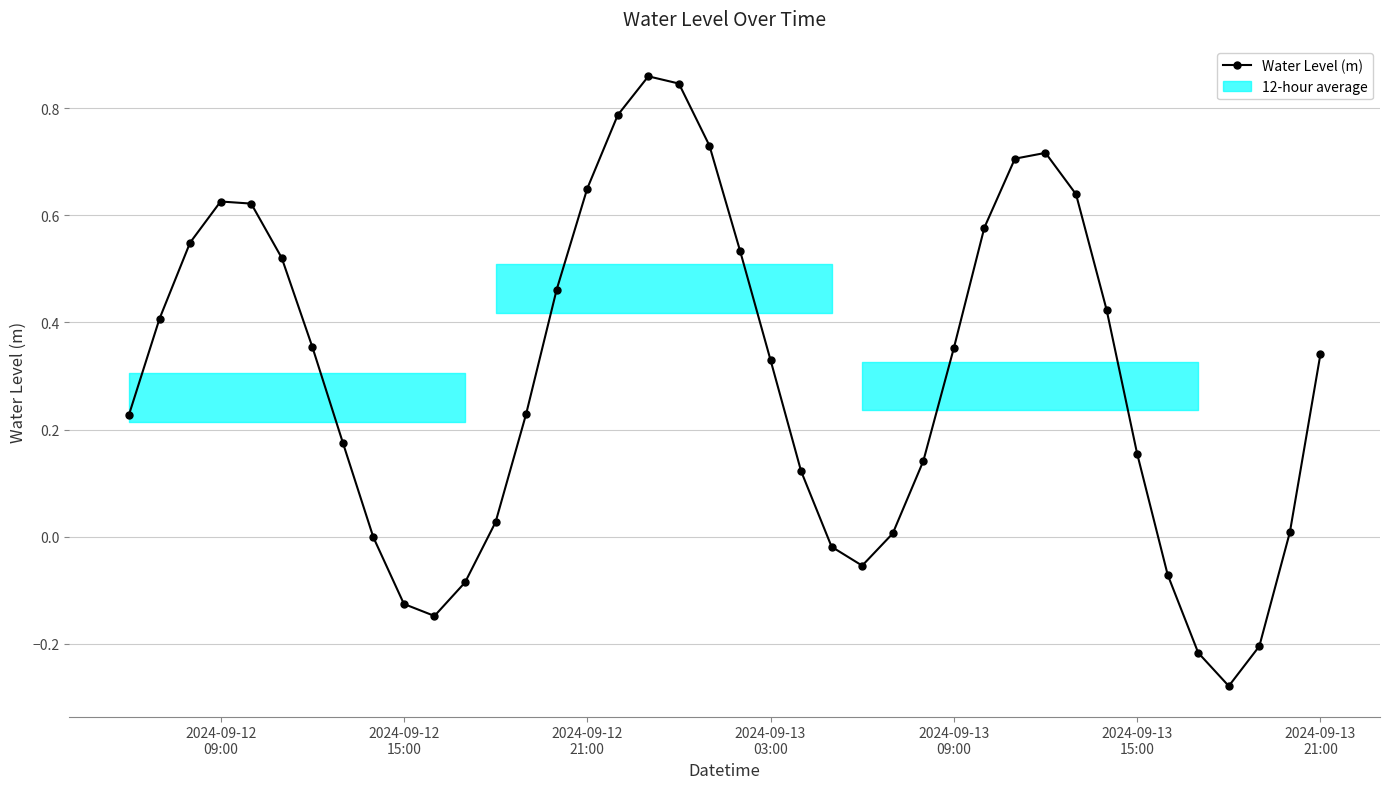

True or false: the data has more than 0 interior local peaks.

True